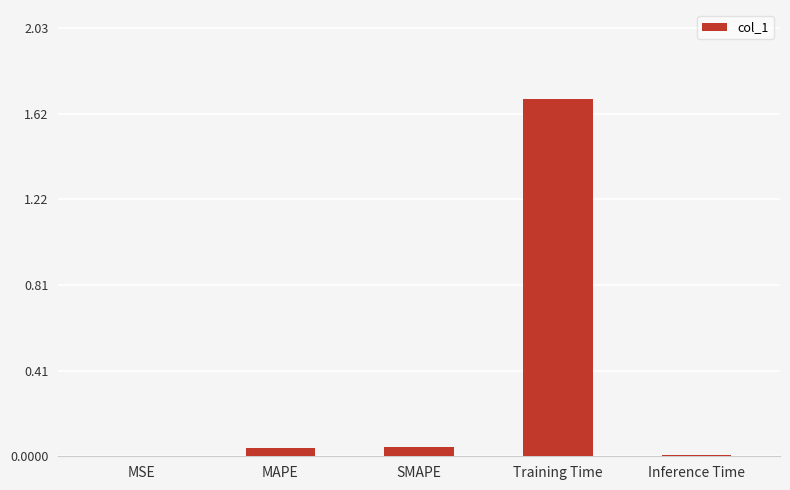

Which label corresponds to the largest value in the chart?

Training Time